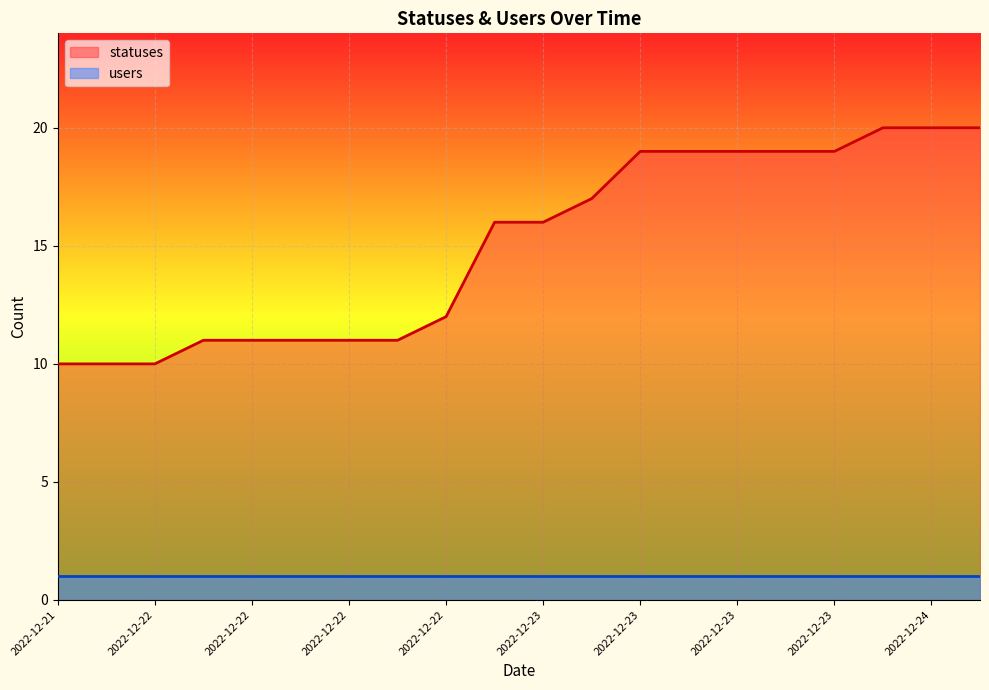

What is the value of the 1st point from the left?

10